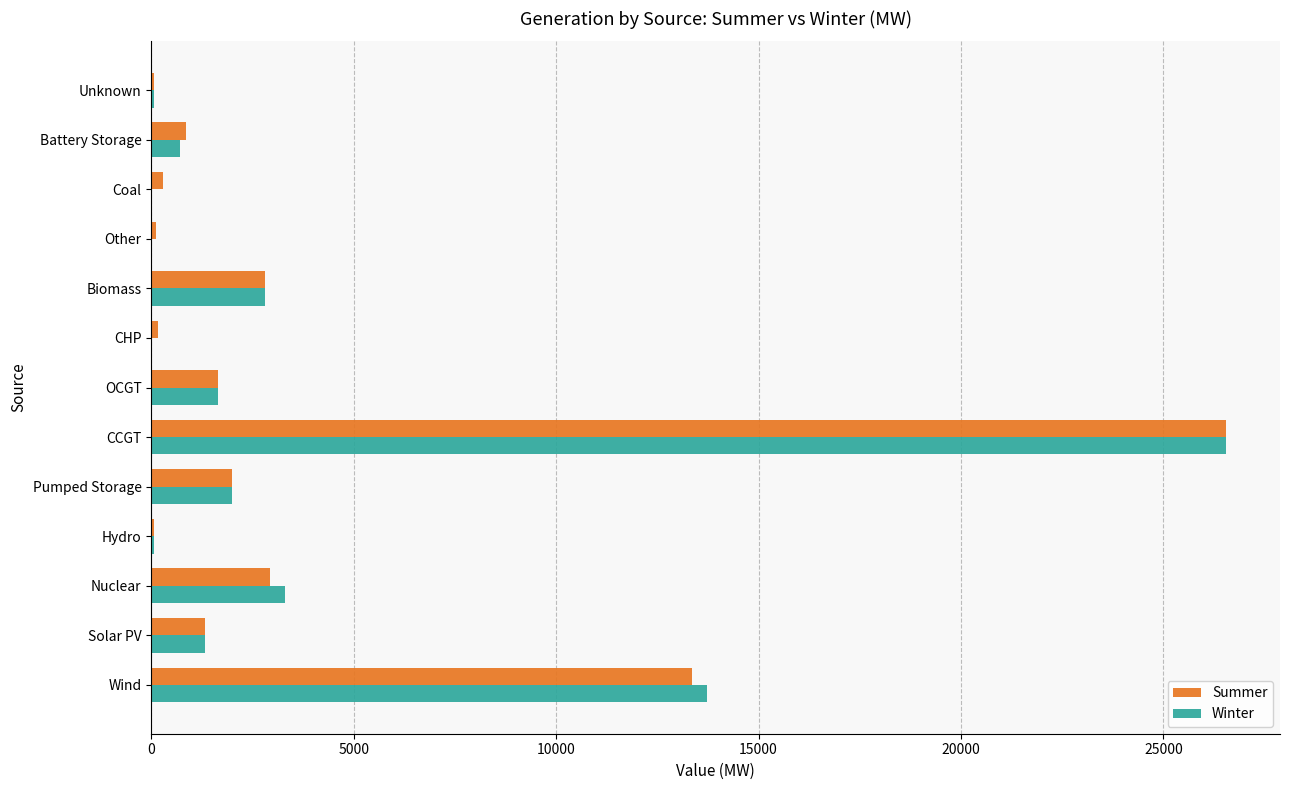

What is the sum of all Summer values?

52212.1